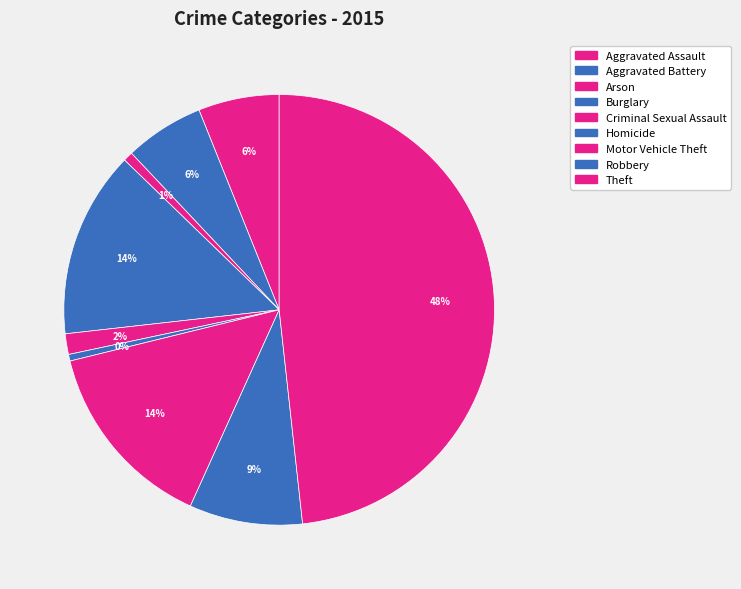

Do Aggravated Battery and Aggravated Assault together represent more than half of the pie?

No